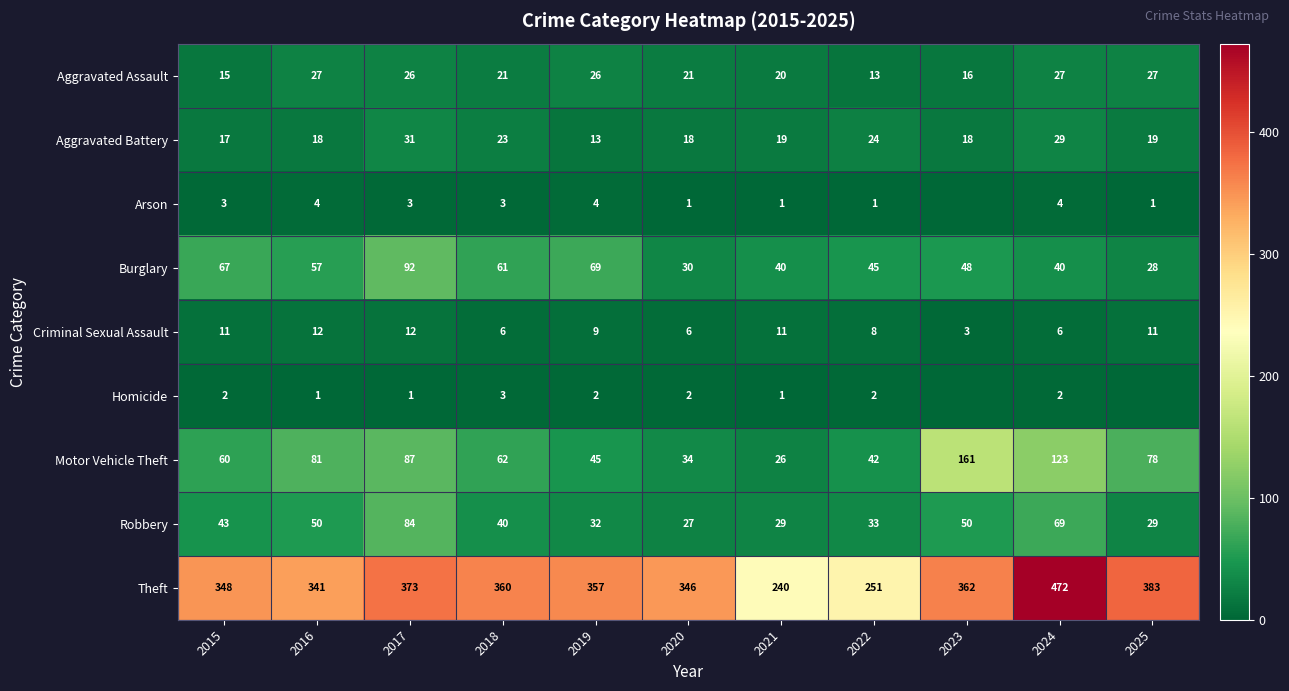

What is the difference between the maximum and second lowest values in the Theft series?

221